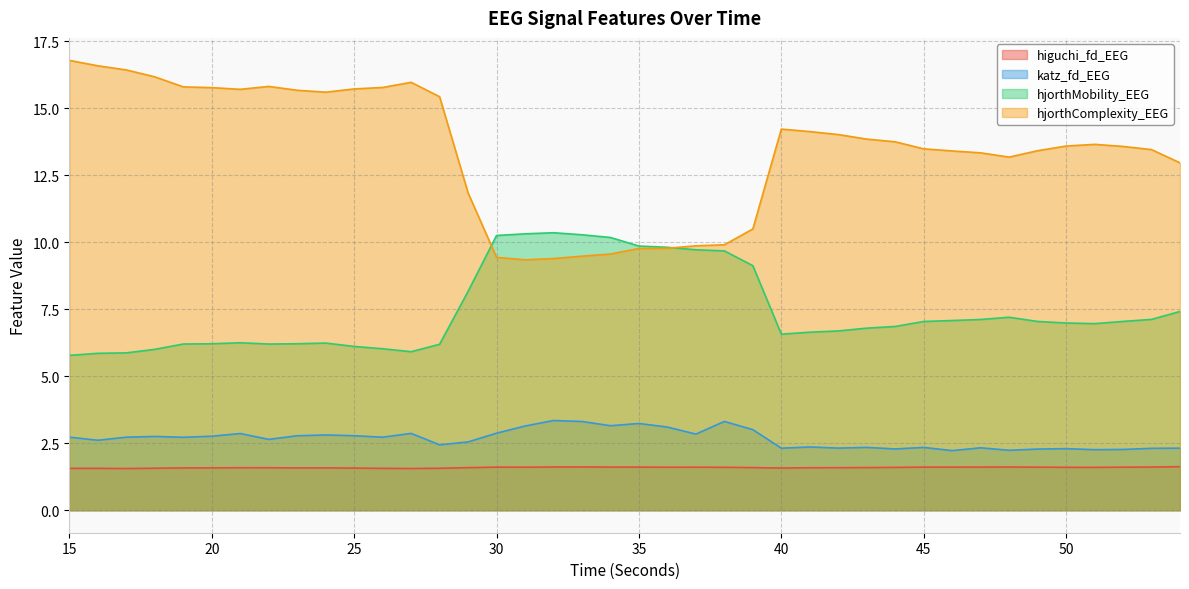

At which category is the sum across all series the highest?

15